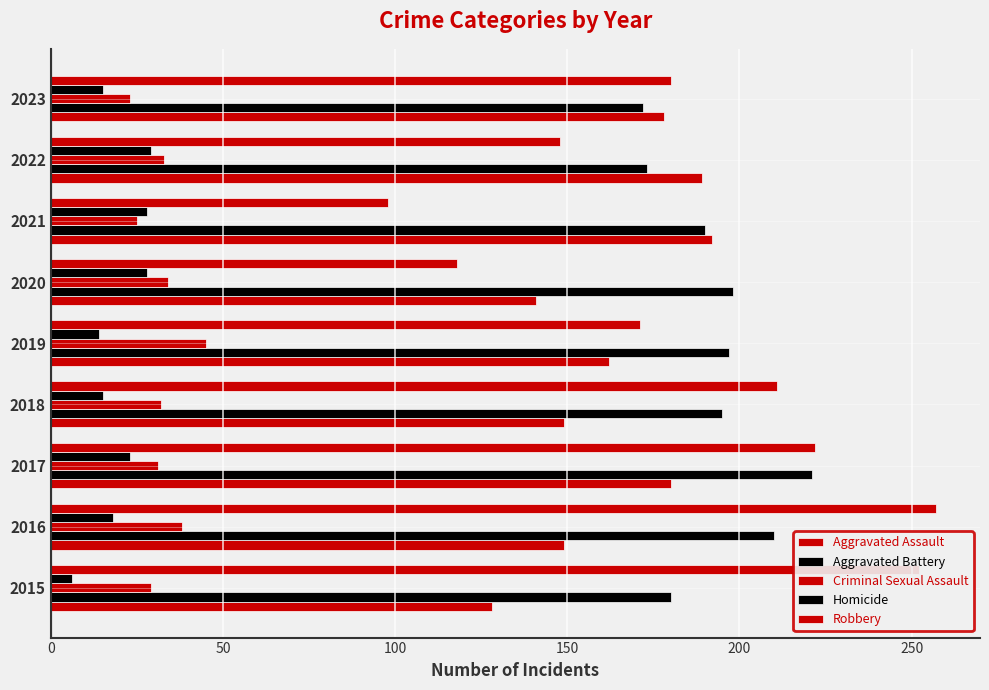

Where is Robbery nearest to the value 177?

2023